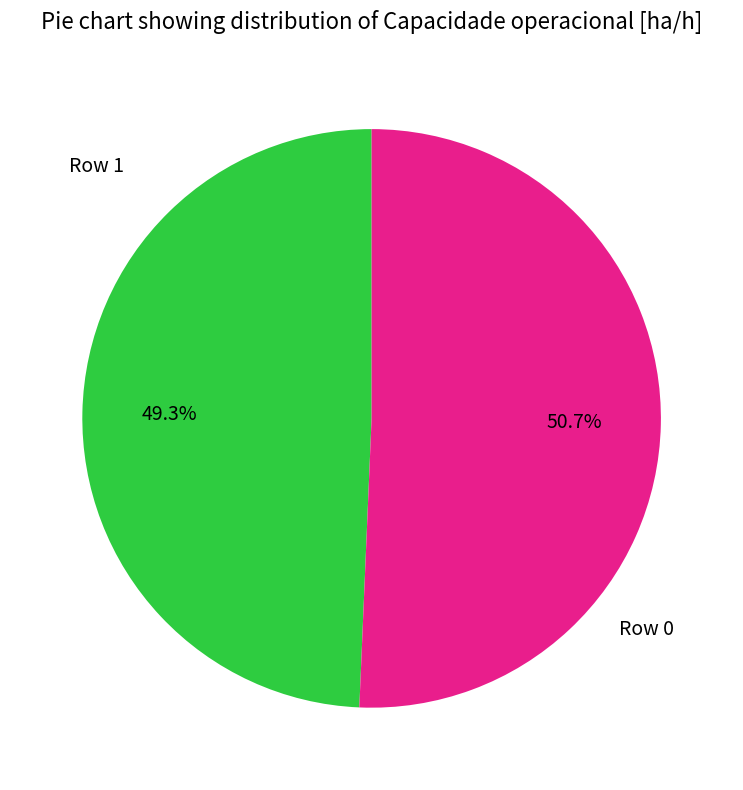

Does any single category account for the majority?

Yes